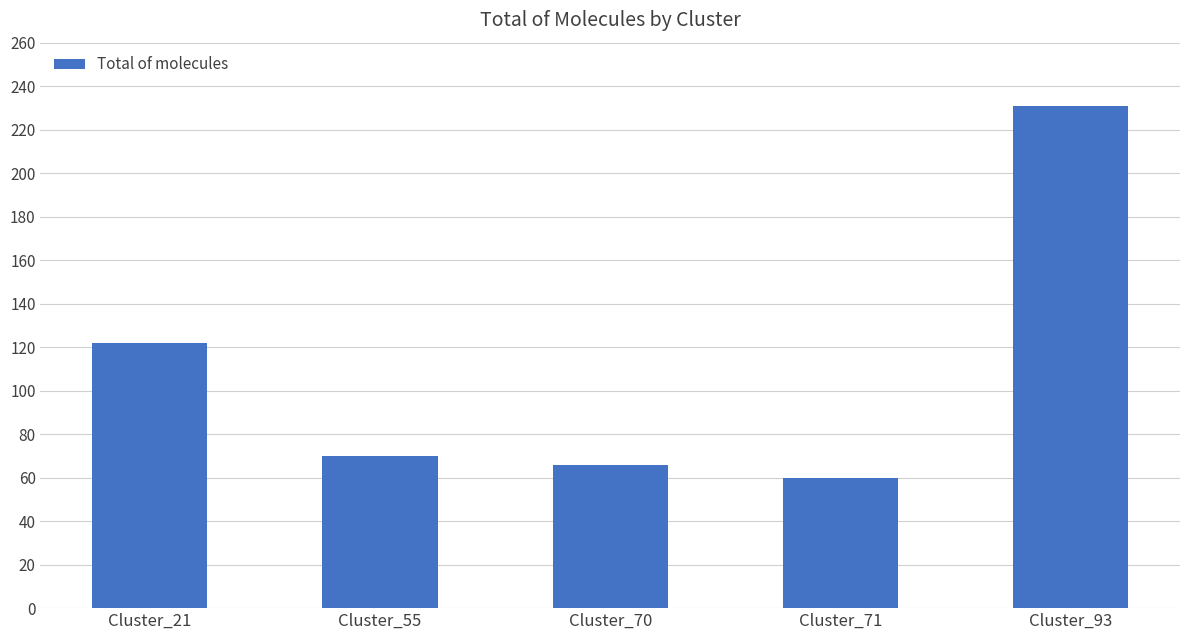

Which label corresponds to the largest value in the chart?

Cluster_93